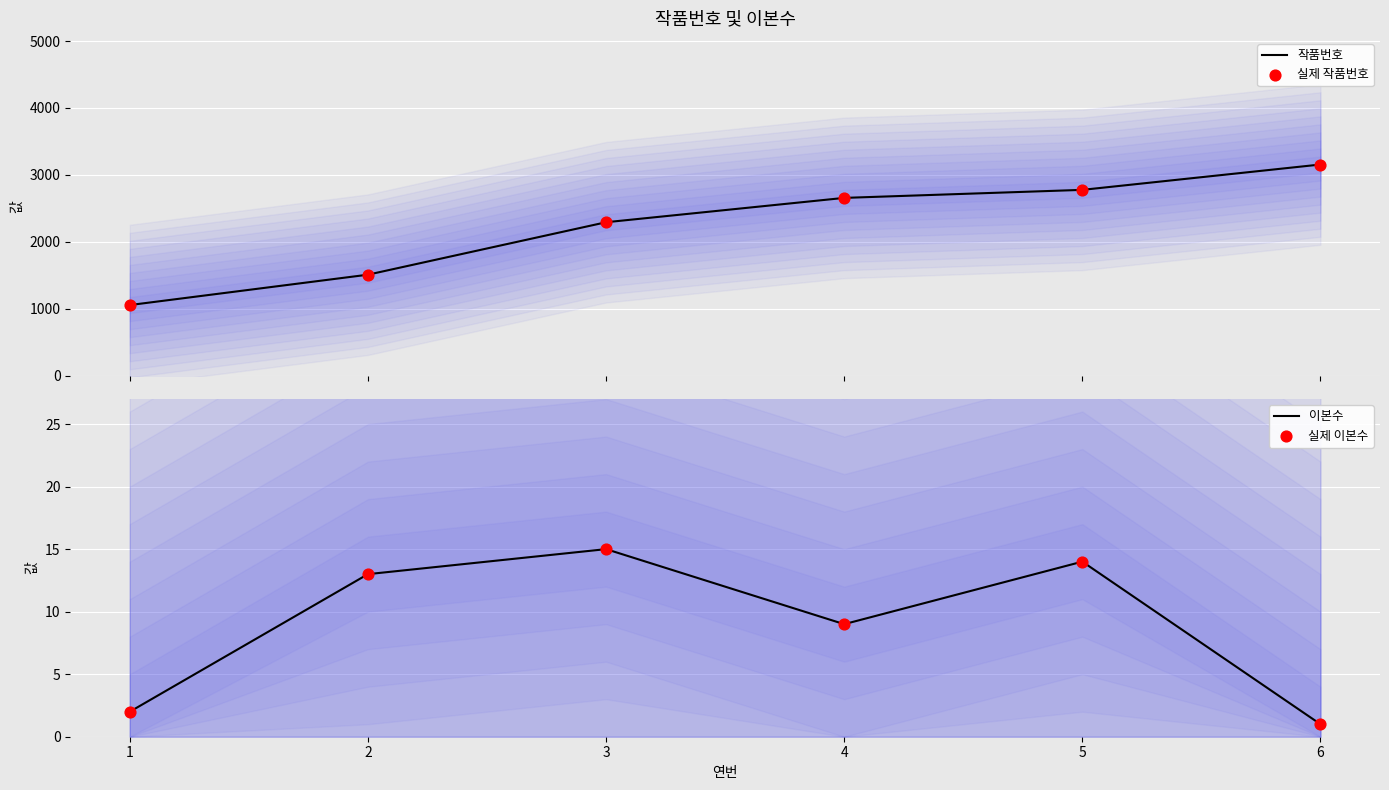

Which series has the widest spread of Y values?

작품번호